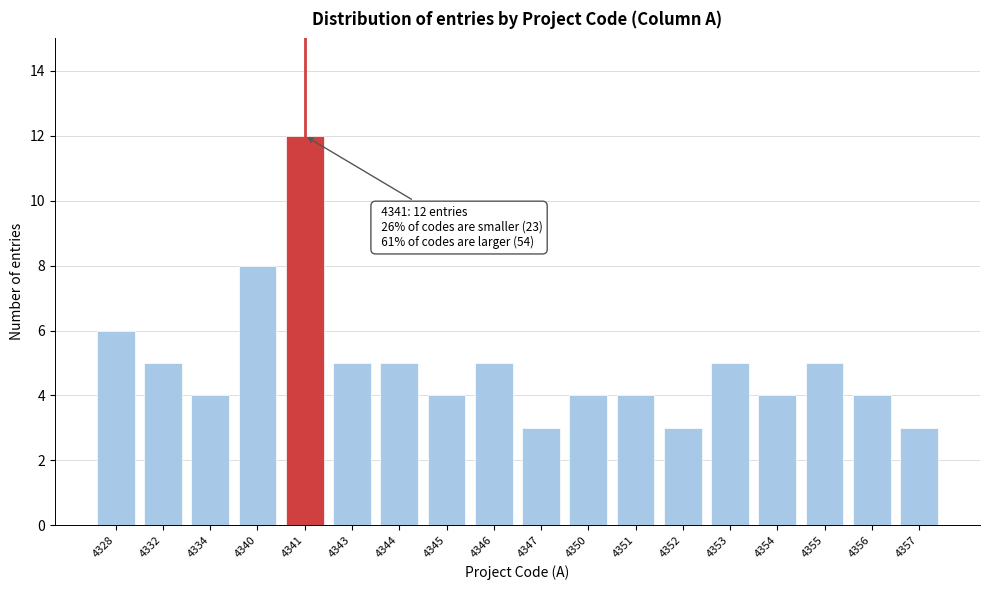

Reading left to right, list all the values displayed in this chart.

6	5	4	8	12	5	5	4	5	3	4	4	3	5	4	5	4	3